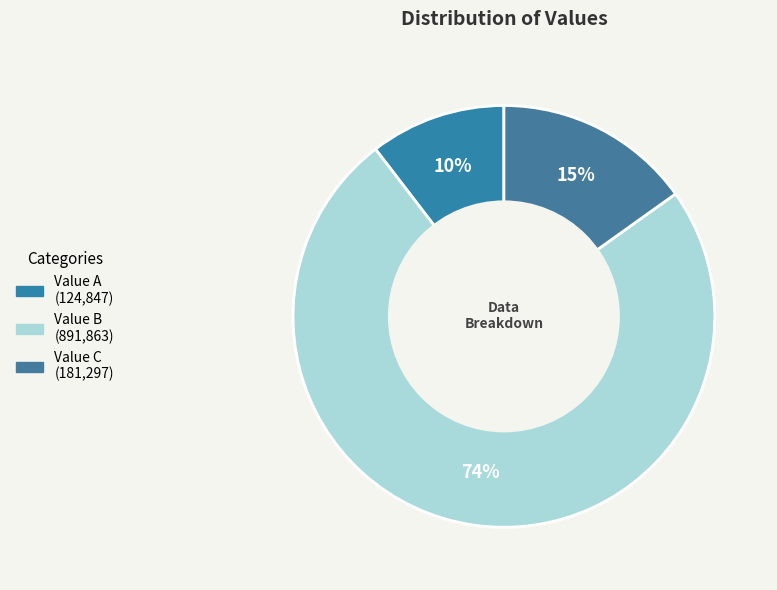

Count the number of slices in the pie.

3